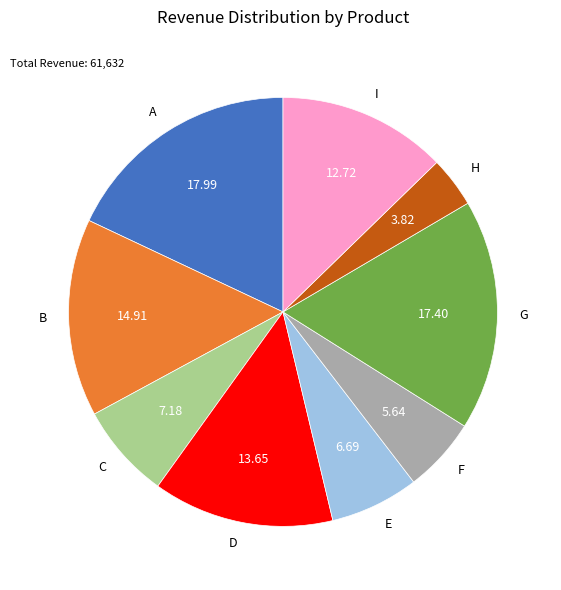

Approximately how many times larger is the value at I compared to E?

1.9